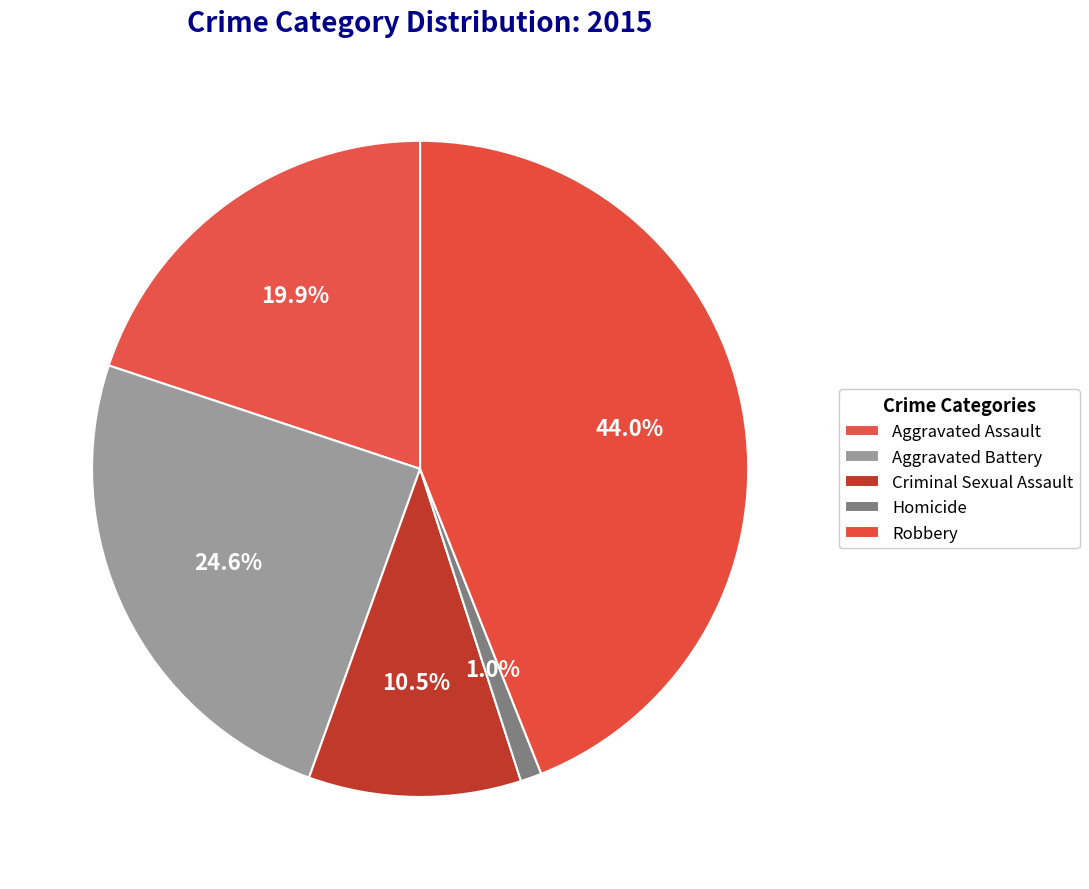

Which slice is the smallest?

Homicide